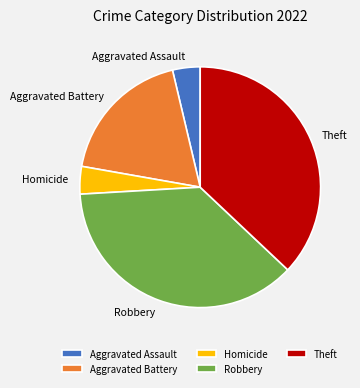

What is the ratio of the value at Aggravated Battery to the value at Robbery?

0.5